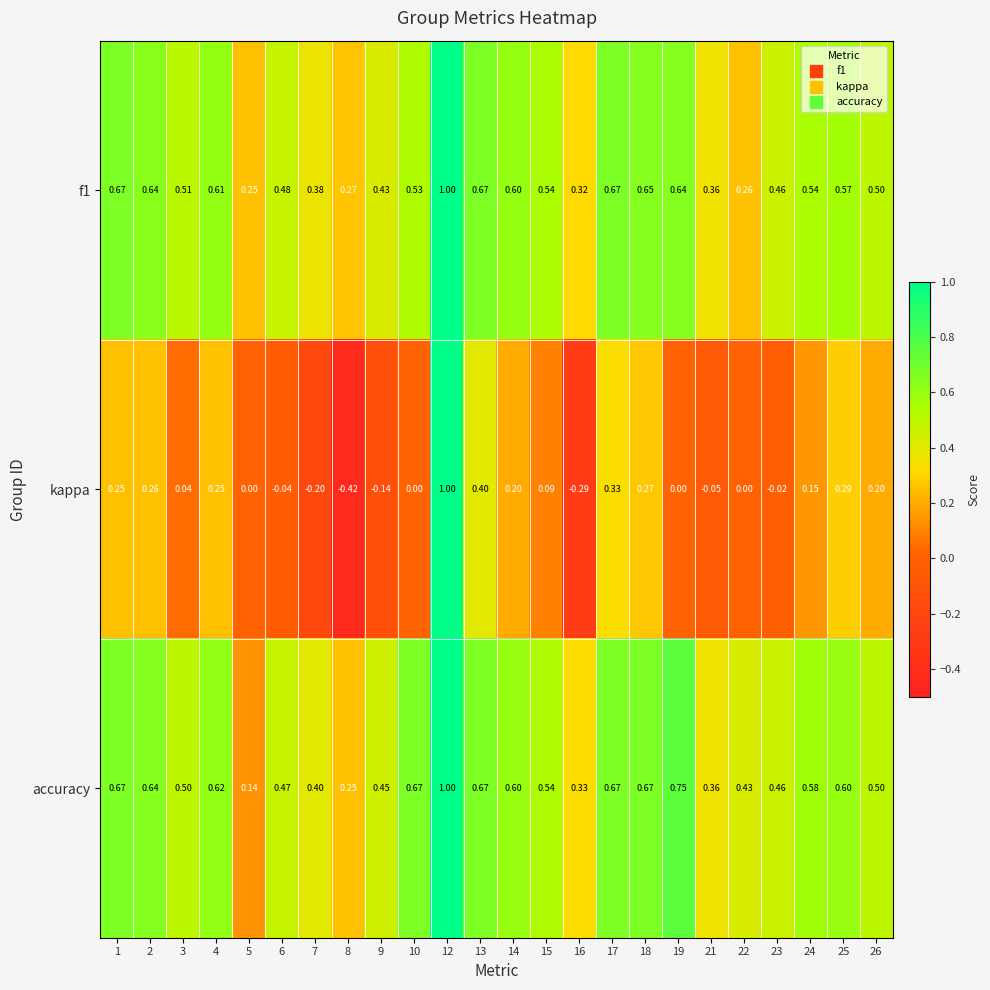

Which series has the widest spread of values?

kappa